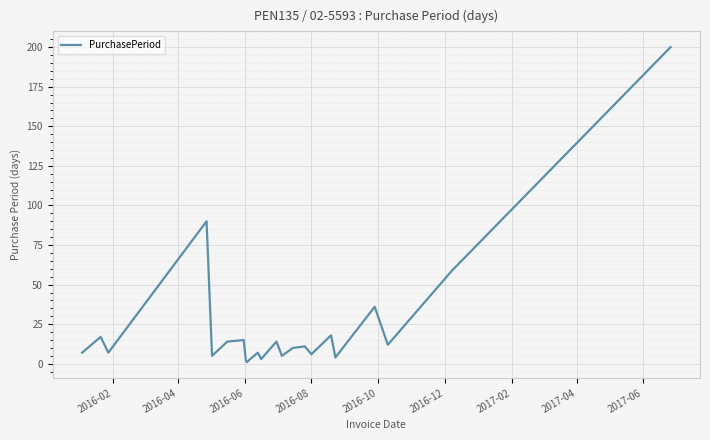

What is the maximum value shown in the chart?

200